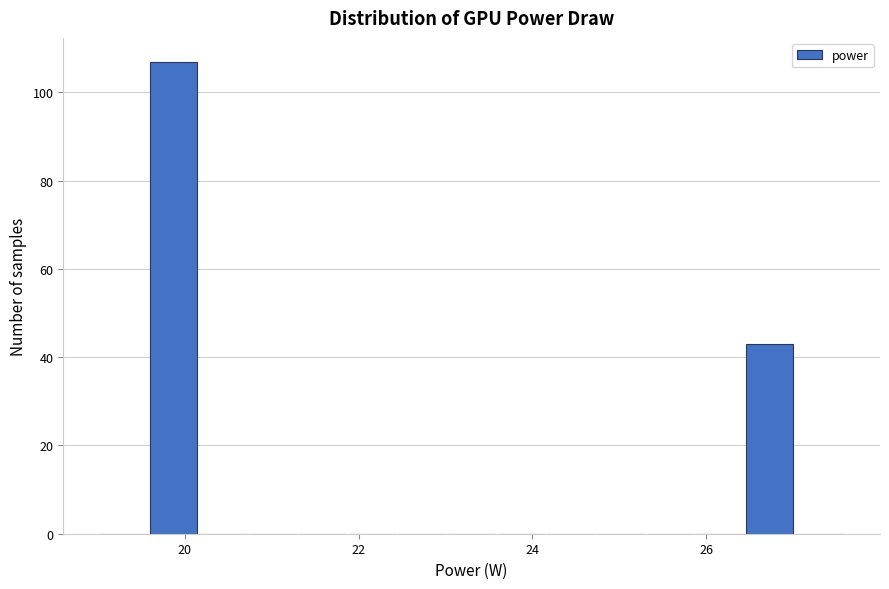

Around what value on the x-axis is the tallest bar? Give the approximate position of its centre, as read against the axis.

19.8